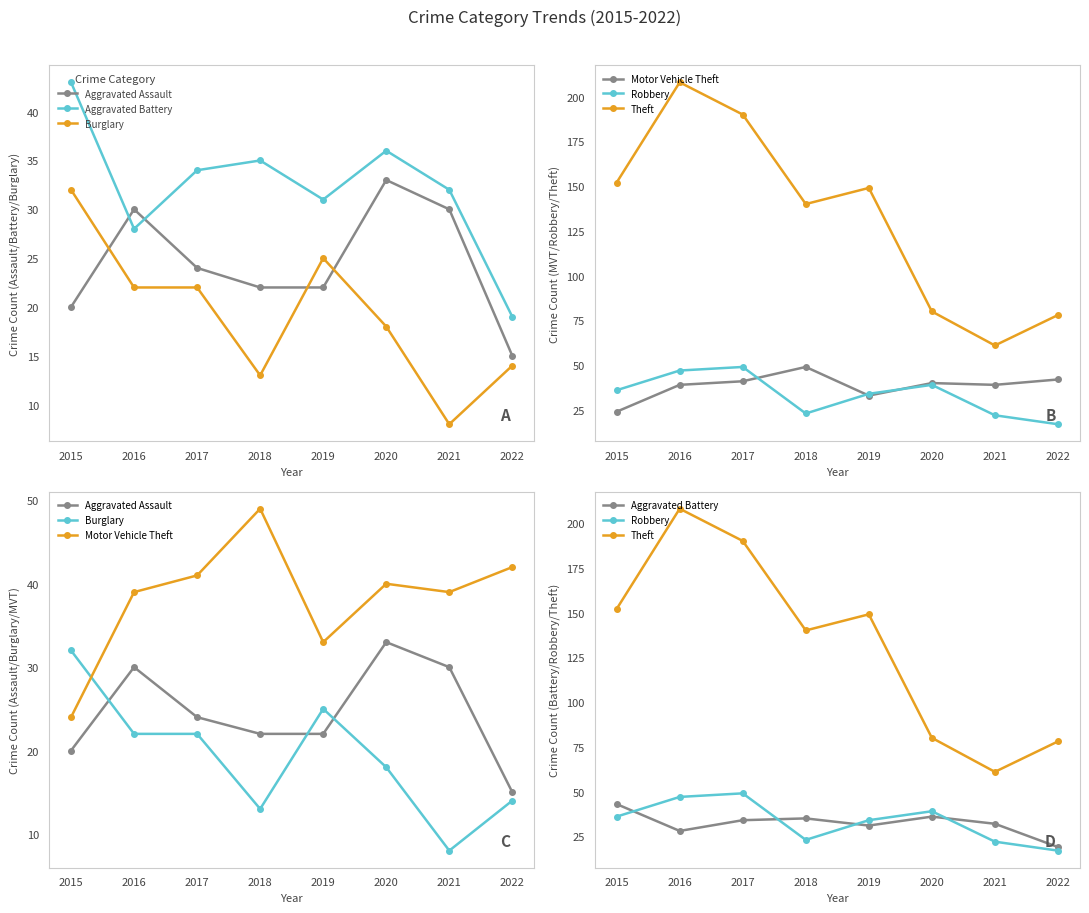

Is this an area chart (filled region under the line)?

No